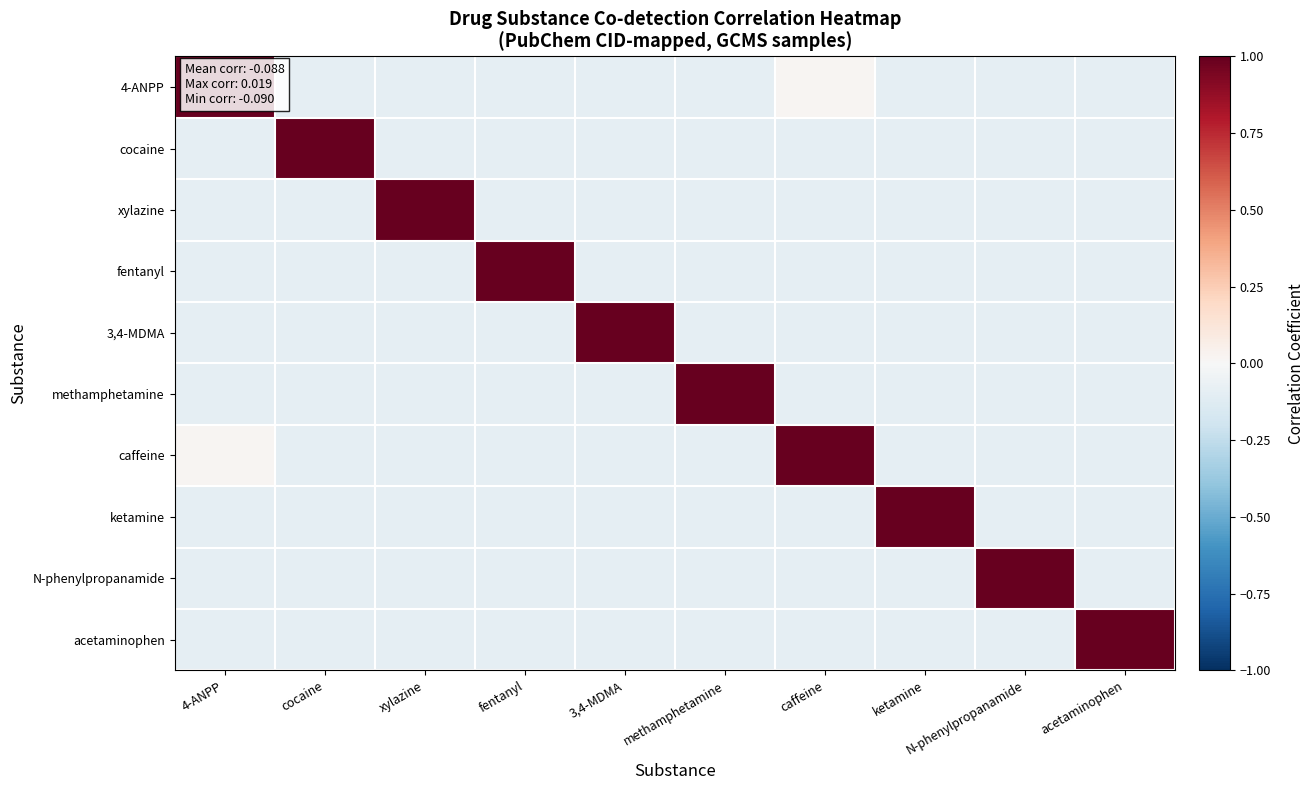

Which has a higher value, 4-ANPP or N-phenylpropanamide?

4-ANPP